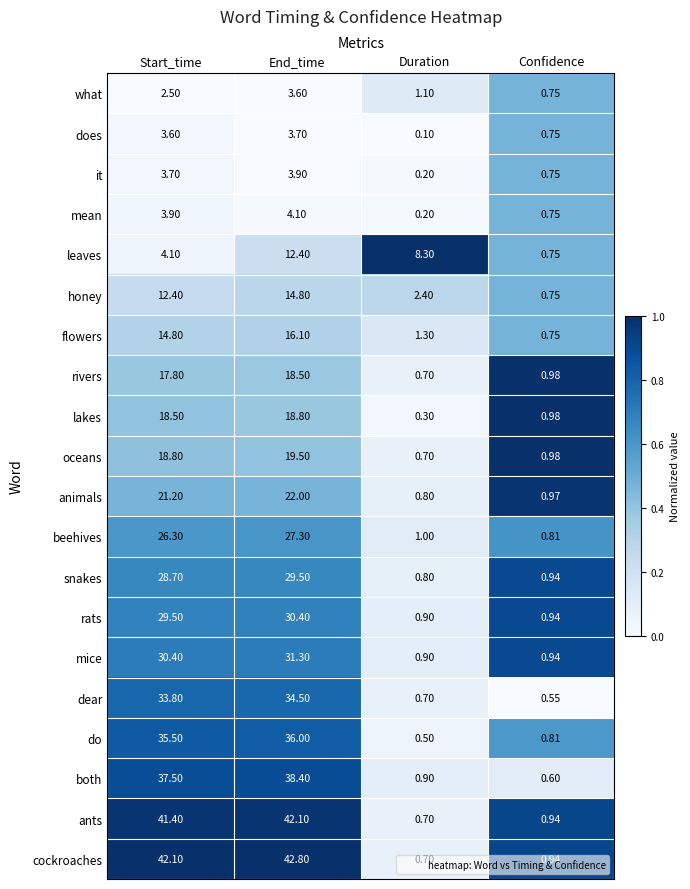

Where is mice nearest to the value 16?

Start_time